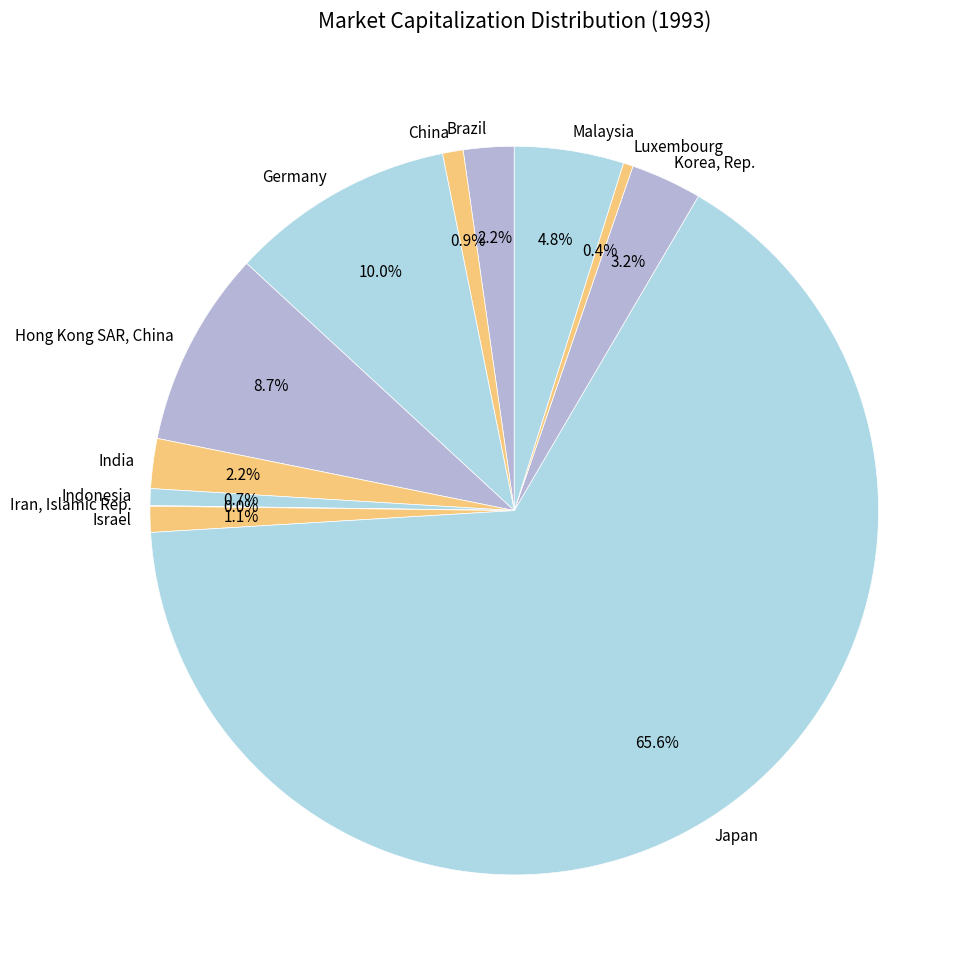

To the nearest percent, what is the combined percentage of China and Hong Kong SAR, China?

10%